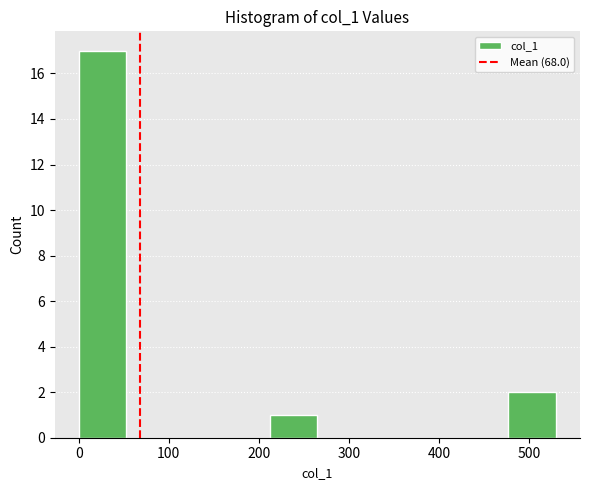

Which range on the x-axis has the tallest bar?

0 to 53